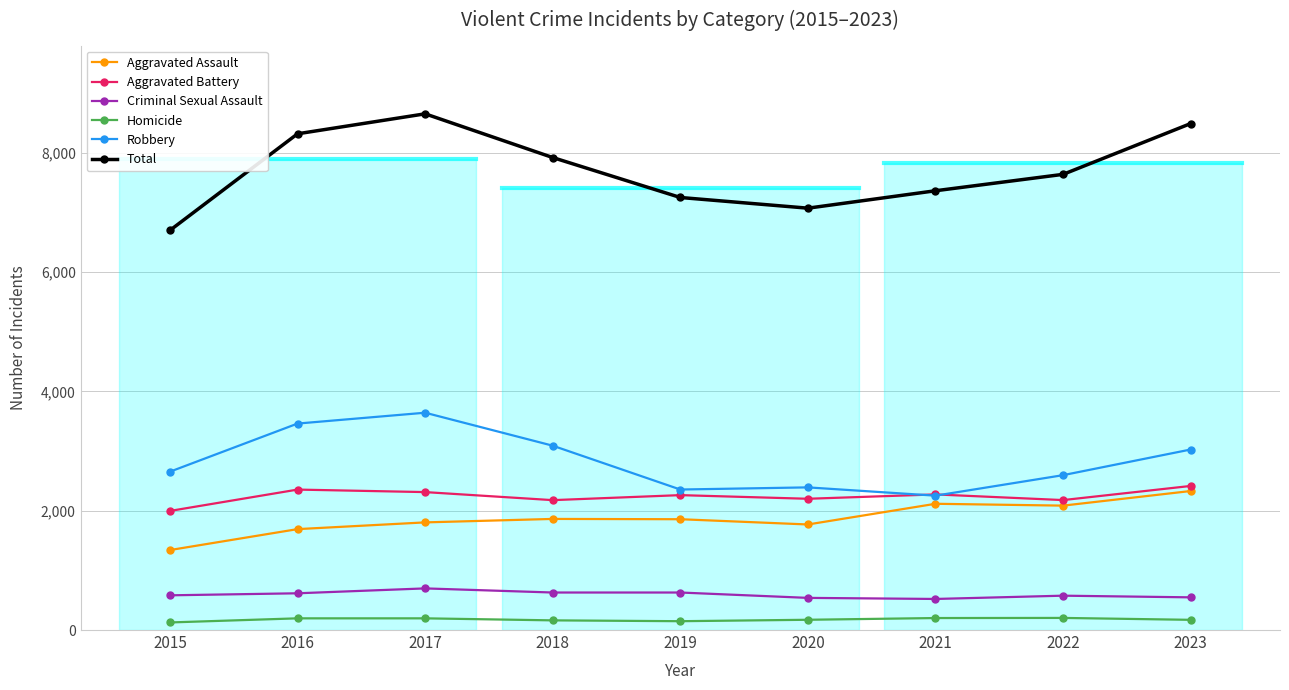

True or false: Criminal Sexual Assault and Aggravated Assault cross at least once.

False